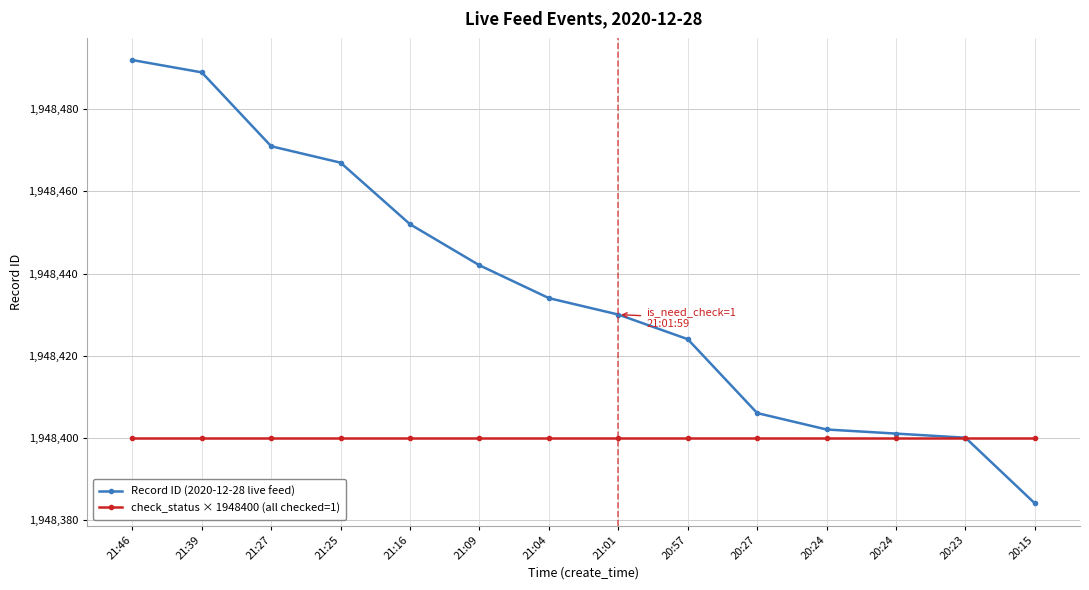

What are all the series names shown in the legend?

Record ID (2020-12-28 live feed), check_status × 1948400 (all checked=1)